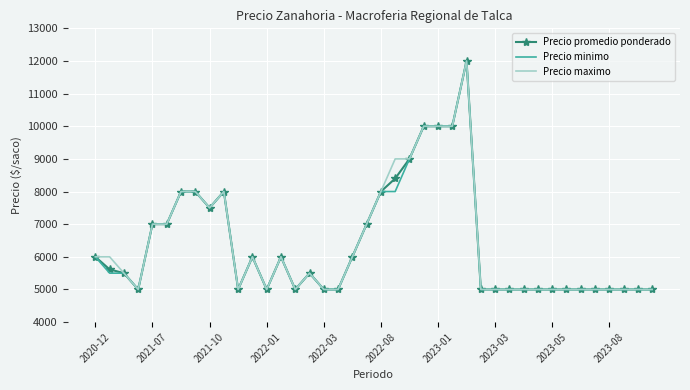

How many values in the Precio maximo series are below 5500?

19